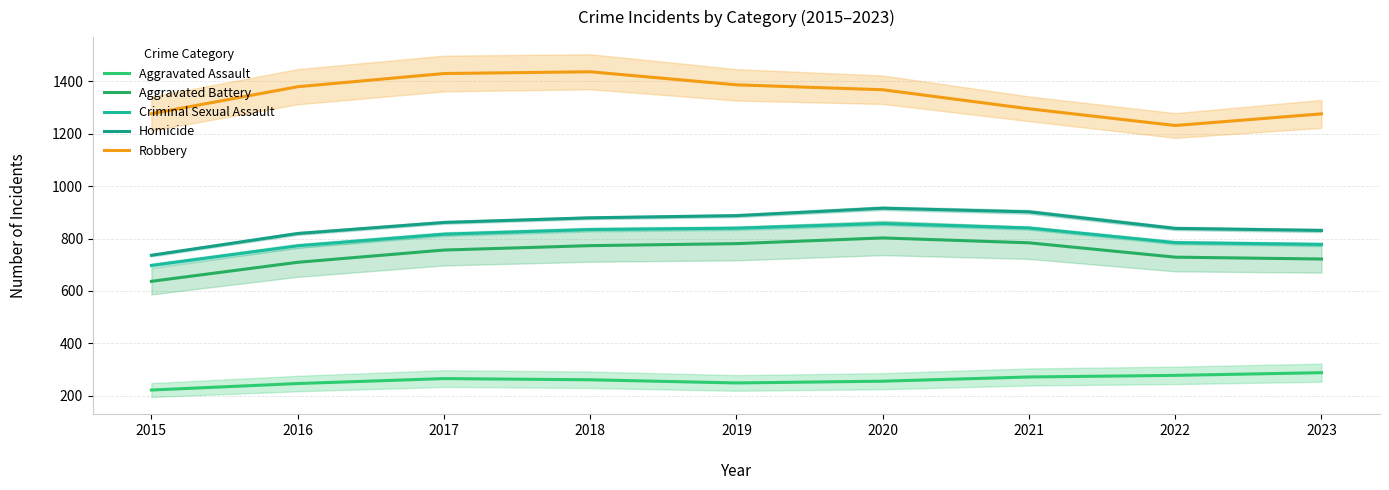

True or false: Aggravated Assault and Robbery cross at least once.

False